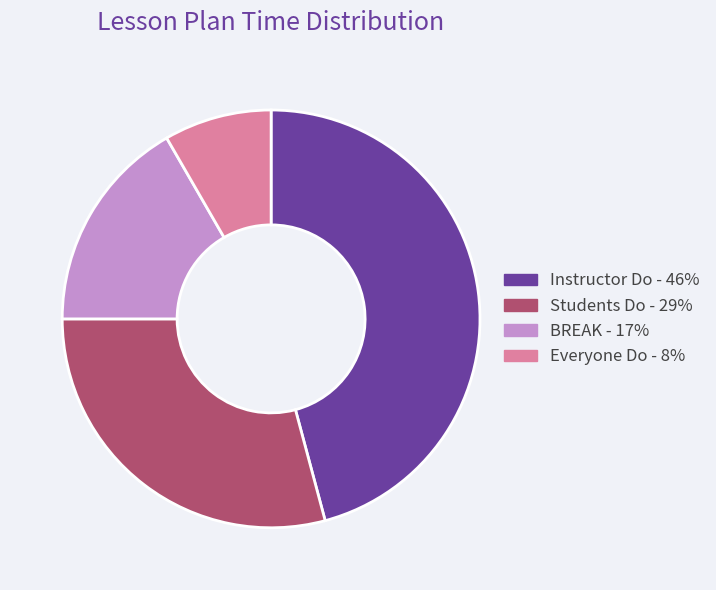

Does any single category account for the majority?

No